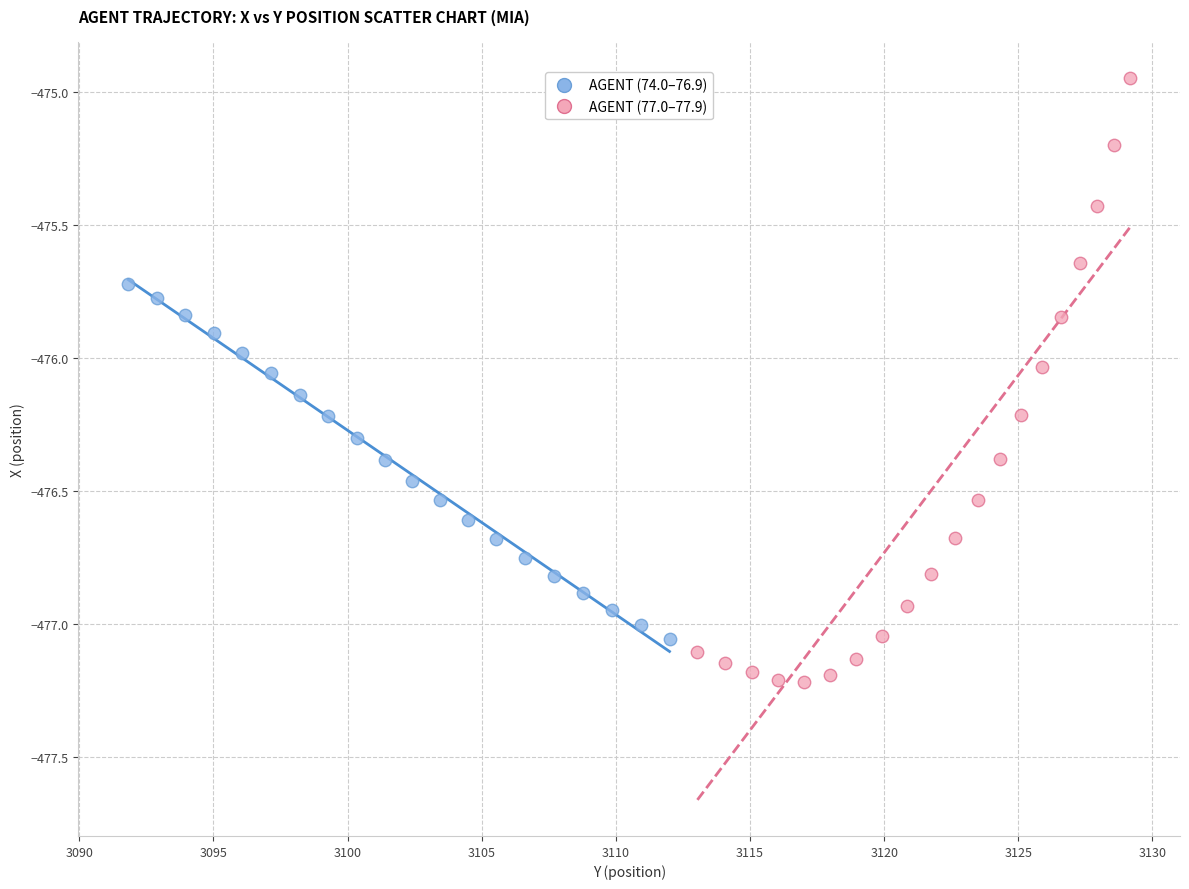

Which series reaches the minimum Y coordinate?

AGENT (77.0–77.9)